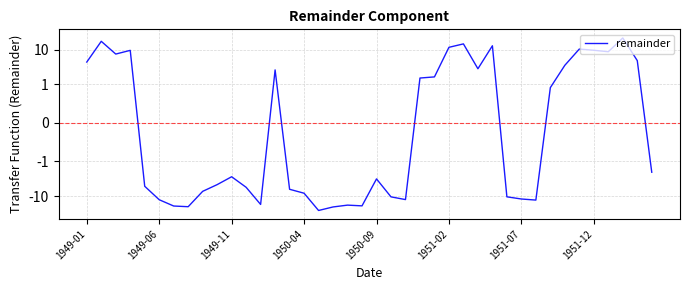

Where is the data nearest to the value -2?

39